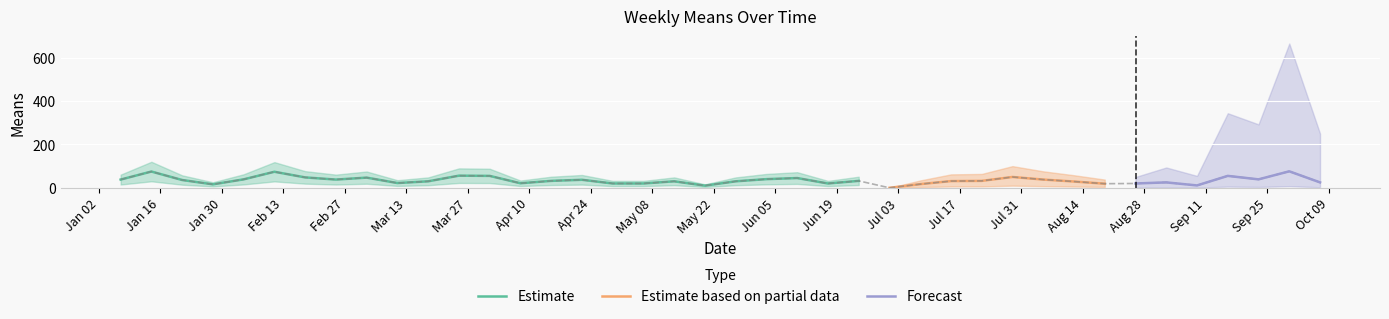

Rank the categories by value from lowest to highest.

2018-07-01, 2018-05-20, 2018-09-09, 2018-01-28, 2018-07-08, 2018-08-19, 2018-04-29, 2018-05-06, 2018-06-17, 2018-08-26, 2018-04-08, 2018-03-11, 2018-09-02, 2018-10-07, 2018-08-12, 2018-03-18, 2018-05-13, 2018-05-27, 2018-07-15, 2018-04-15, 2018-06-24, 2018-07-22, 2018-01-21, 2018-04-22, 2018-01-07, 2018-02-25, 2018-08-05, 2018-02-04, 2018-09-23, 2018-06-03, 2018-06-10, 2018-03-04, 2018-02-18, 2018-07-29, 2018-04-01, 2018-09-16, 2018-03-25, 2018-02-11, 2018-01-14, 2018-09-30